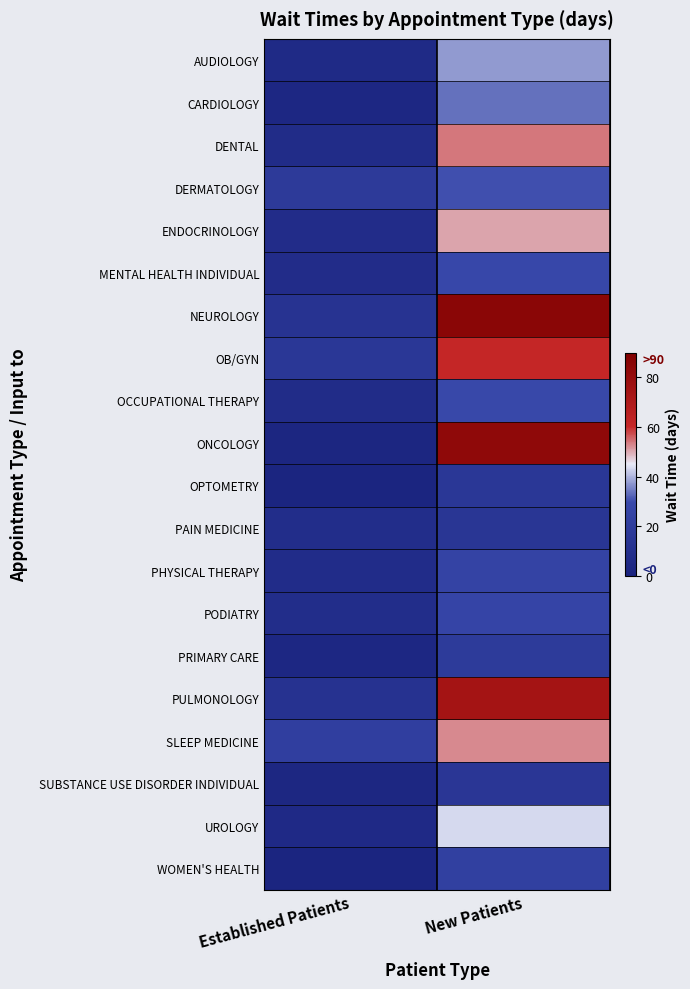

At Established Patients, list the series in order from smallest to largest.

WOMEN'S HEALTH, OPTOMETRY, ONCOLOGY, SUBSTANCE USE DISORDER INDIVIDUAL, CARDIOLOGY, PRIMARY CARE, UROLOGY, AUDIOLOGY, OCCUPATIONAL THERAPY, DENTAL, PHYSICAL THERAPY, ENDOCRINOLOGY, MENTAL HEALTH INDIVIDUAL, PODIATRY, PAIN MEDICINE, PULMONOLOGY, NEUROLOGY, OB/GYN, DERMATOLOGY, SLEEP MEDICINE